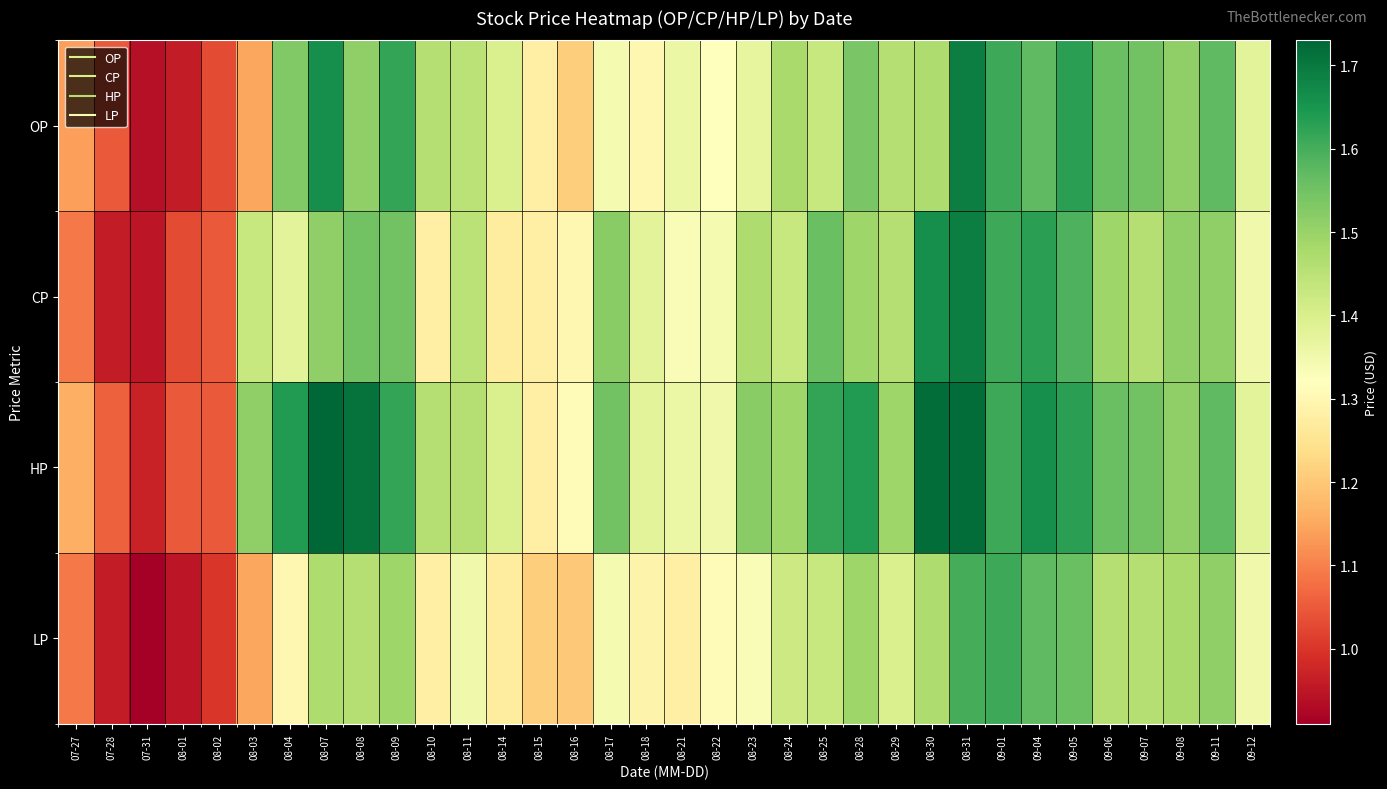

Which series changed the most between 08-11 and 08-30?

HP